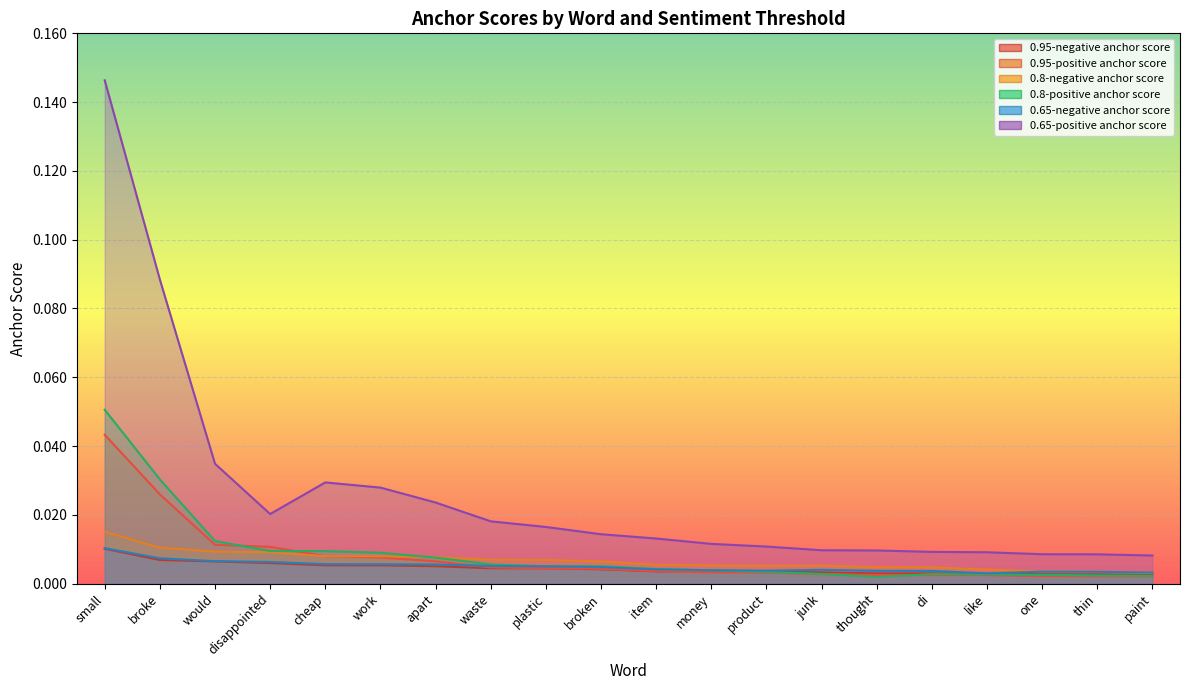

At which category is the sum across all series the highest?

small